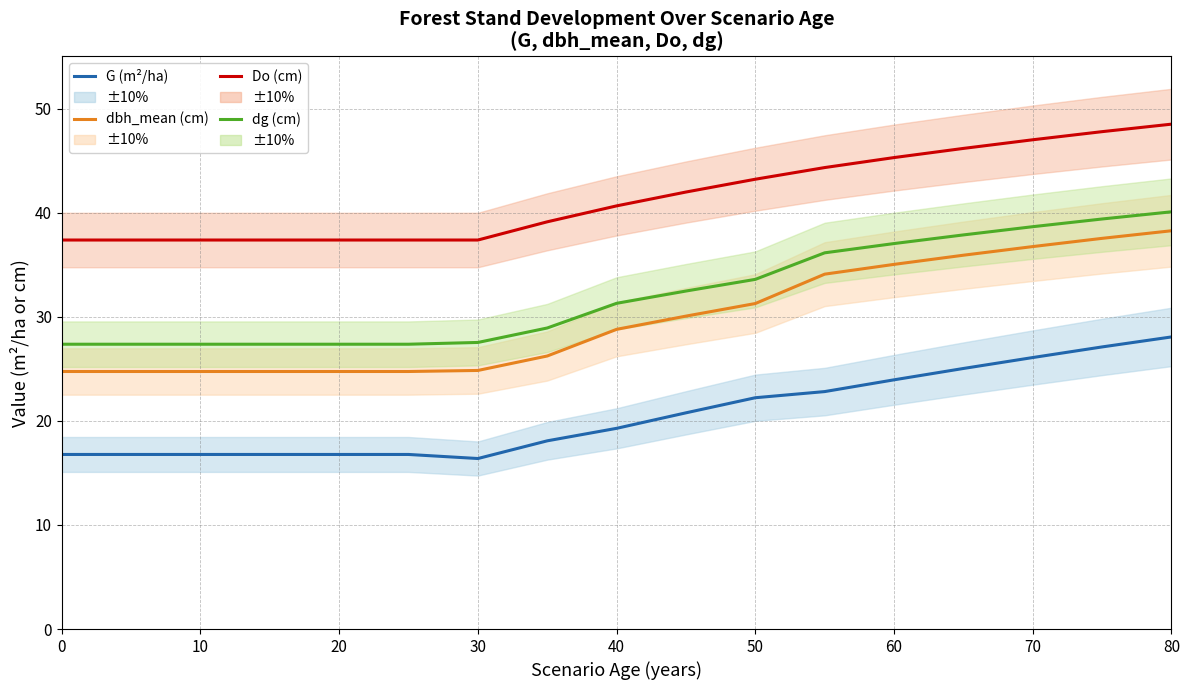

The value of G at 0 is 23.5. True or false?

False